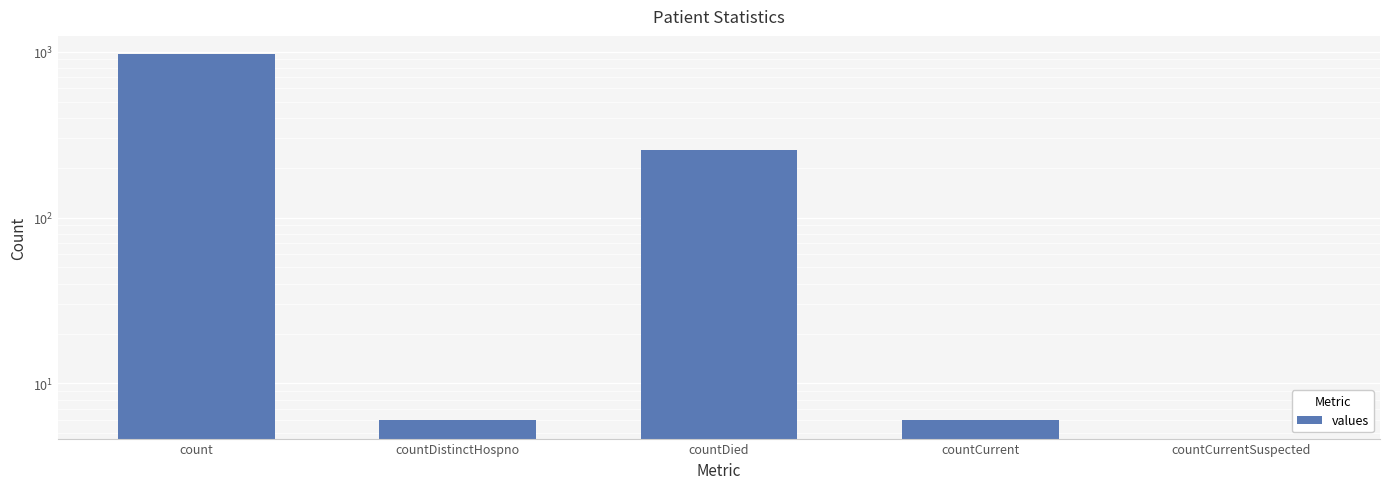

What value does the data have at count?

964